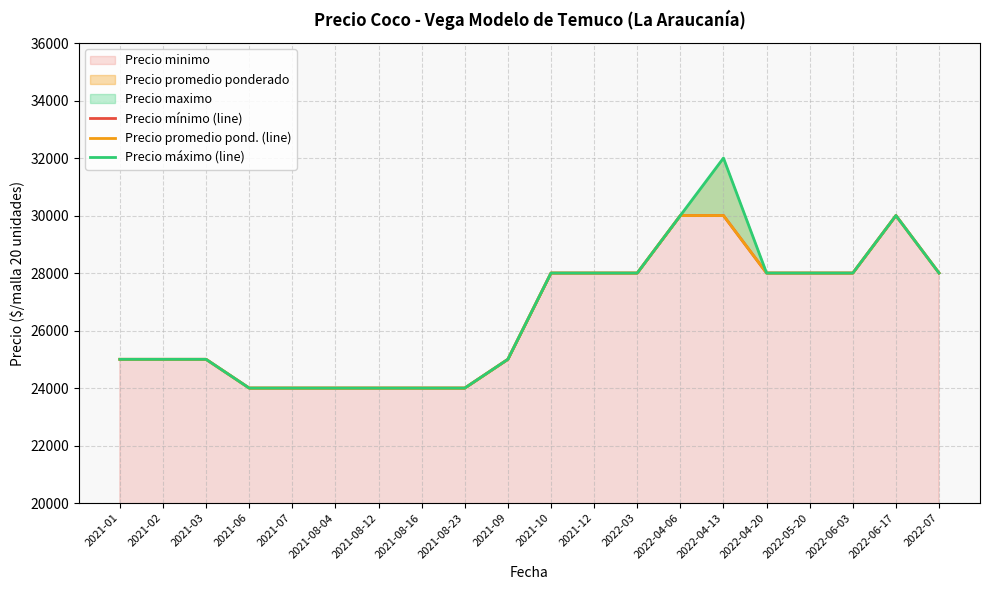

True or false: Precio máximo (line) has more than 1 points higher than both neighbors.

True